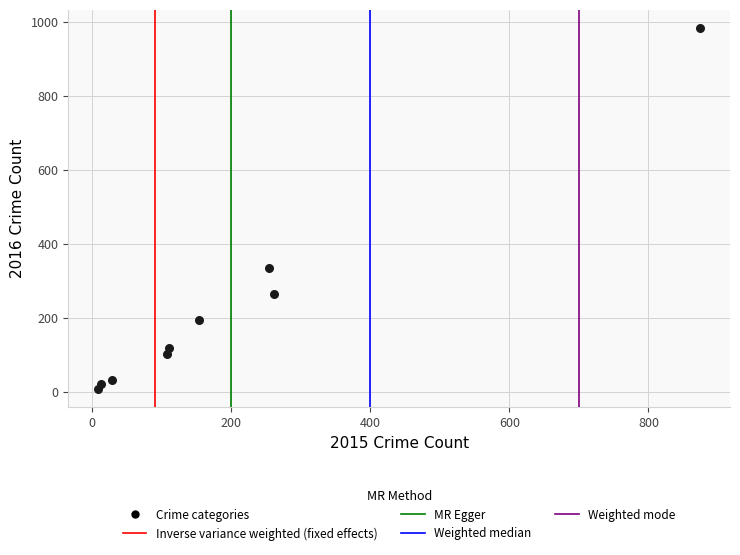

What is the average X value?

201